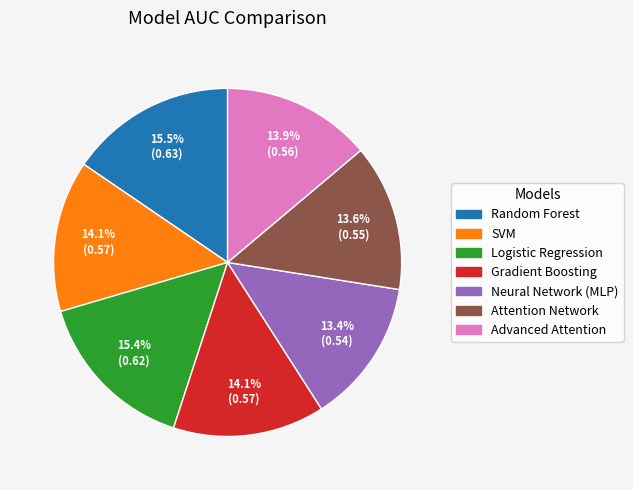

Is there a majority slice in this chart?

No